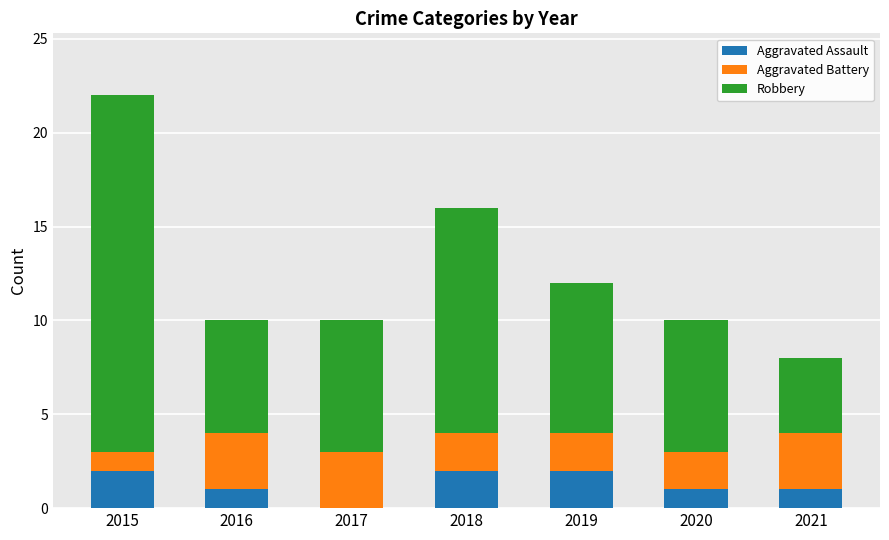

At which category is the sum across all series the highest?

2015